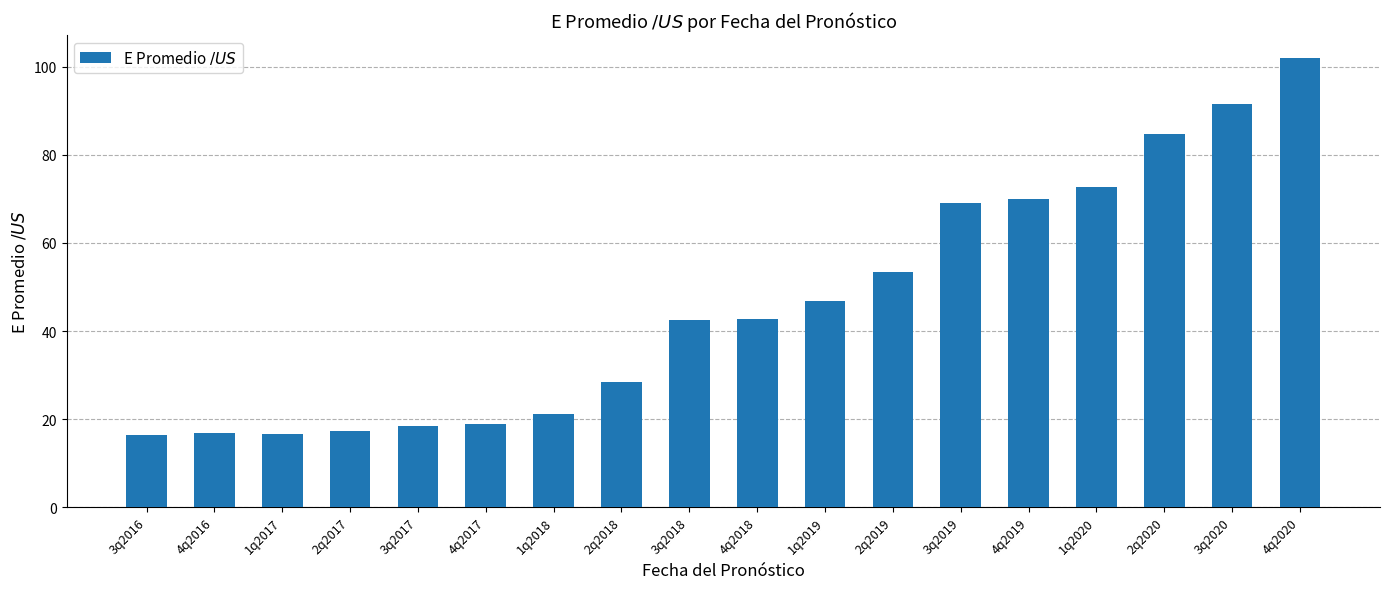

What is the sum of the values at 4q2019 and 1q2020?

142.6